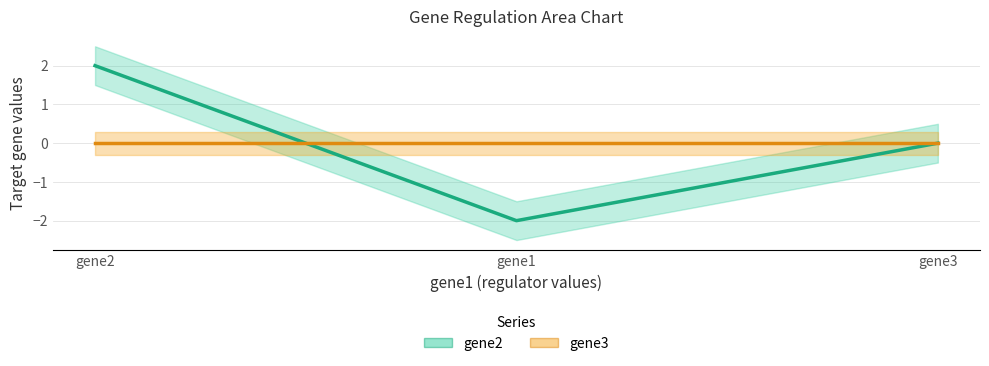

At which category is the sum across all series the highest?

gene2